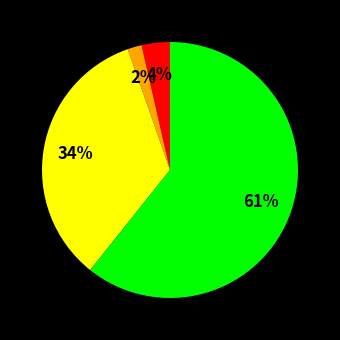

To the nearest percent, what is the difference between the largest and smallest slice percentages?

59%